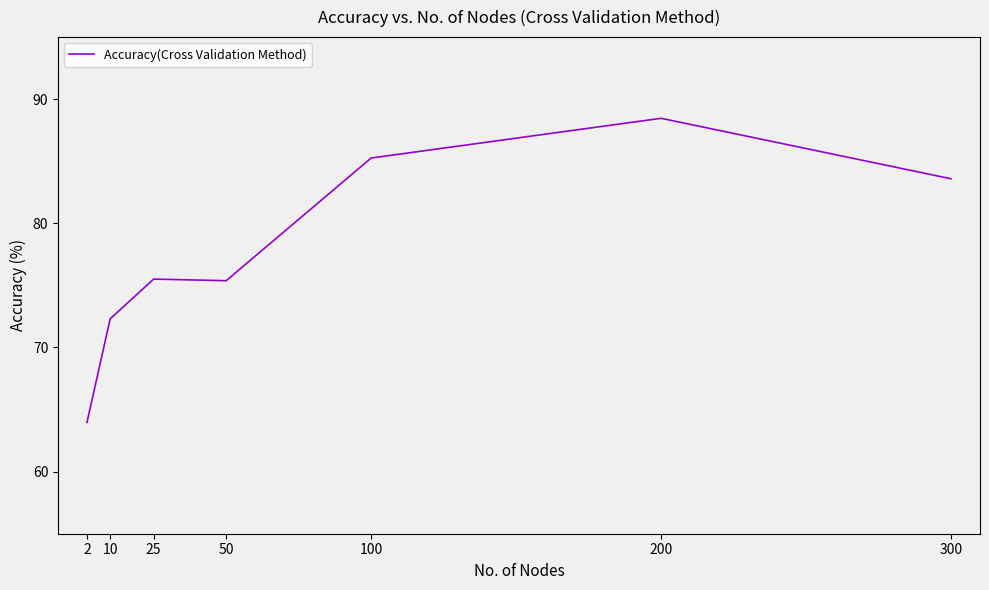

What is the sum of the values at 10 and 25?

147.8